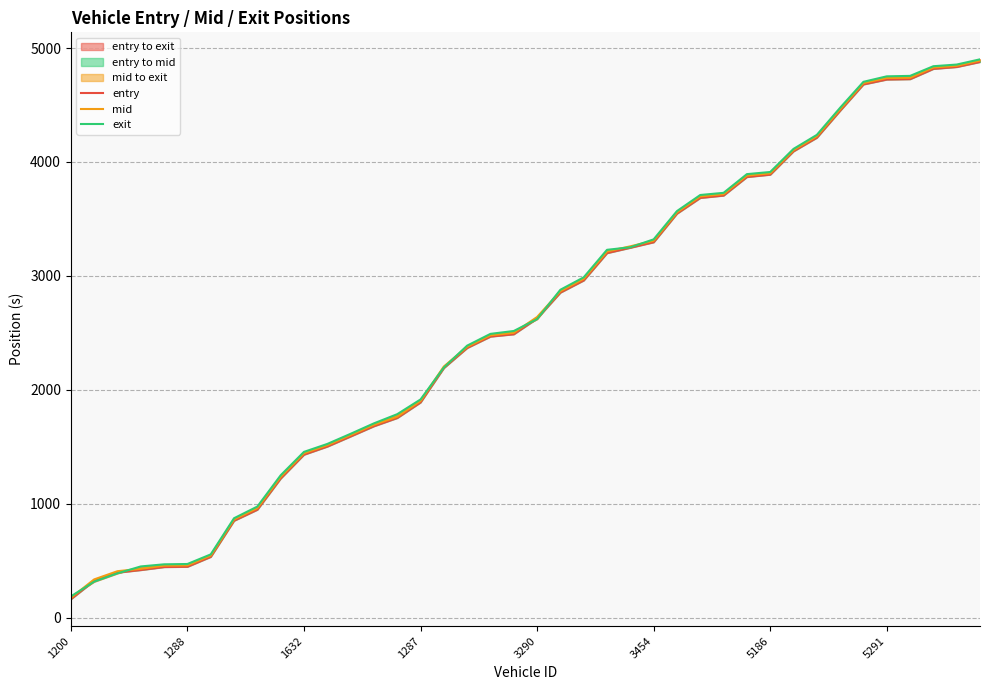

How many lines are shown in the chart?

3